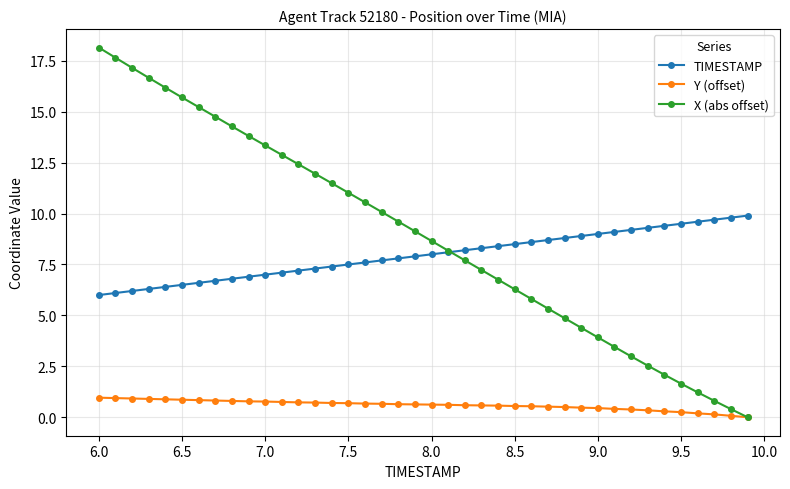

Which series has the widest spread of values?

X (abs offset)